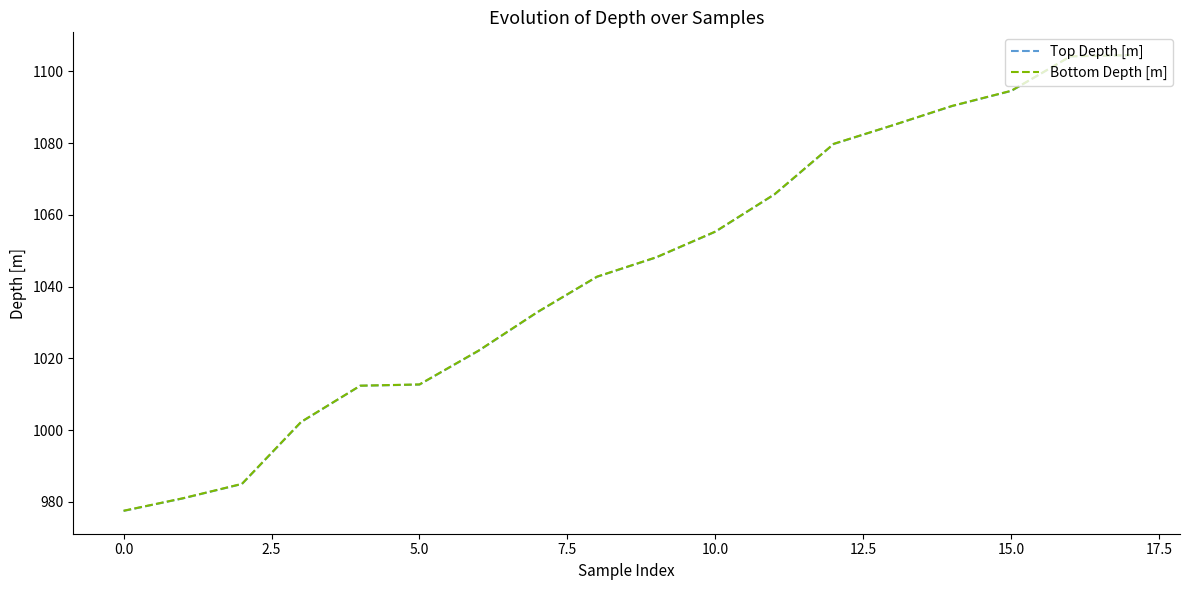

True or false: Bottom Depth [m] and Top Depth [m] intersect in this chart.

False